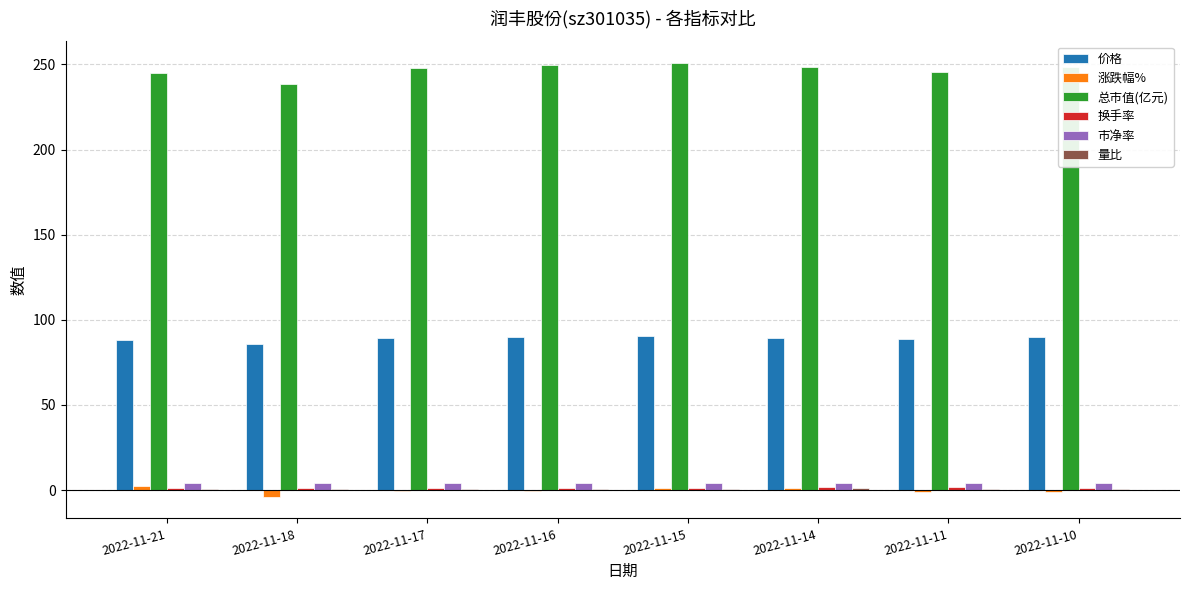

What is the greatest value displayed?

250.8